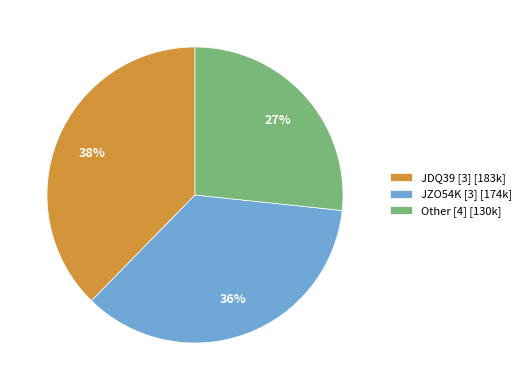

Is there a majority slice in this chart?

No